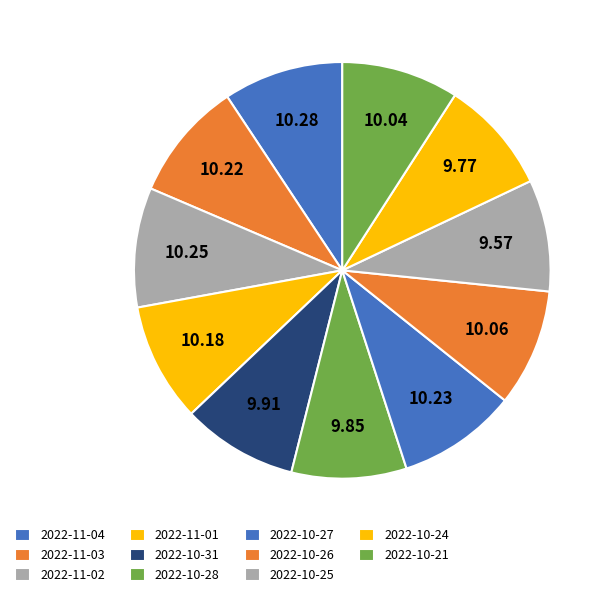

Count the number of slices in the pie.

11